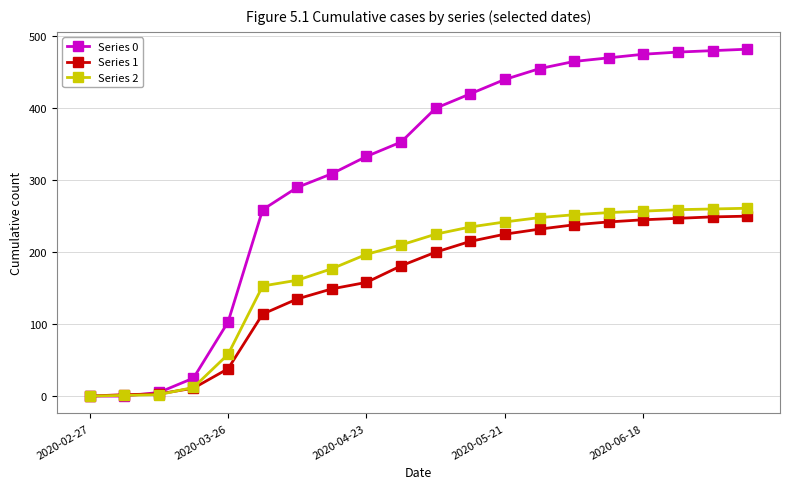

How many series are shown in this chart?

3